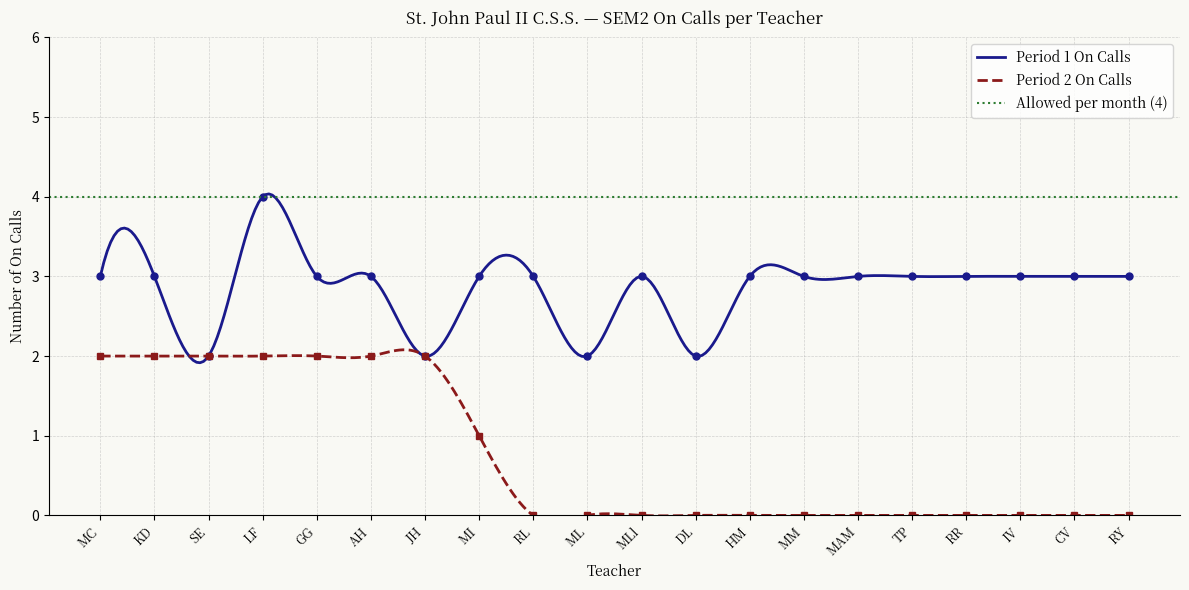

Reading right to left, list all the values displayed in this chart.

Period 1 On Calls: RY=3	CV=3	IV=3	RR=3	TP=3	MAM=3	MM=3	HM=3	DL=2	MLl=3	ML=2	RL=3	MI=3	JH=2	AH=3	GG=3	LF=4	SE=2	KD=3	MC=3
Period 2 On Calls: RY=0	CV=0	IV=0	RR=0	TP=0	MAM=0	MM=0	HM=0	DL=0	MLl=0	ML=0	RL=0	MI=1	JH=2	AH=2	GG=2	LF=2	SE=2	KD=2	MC=2